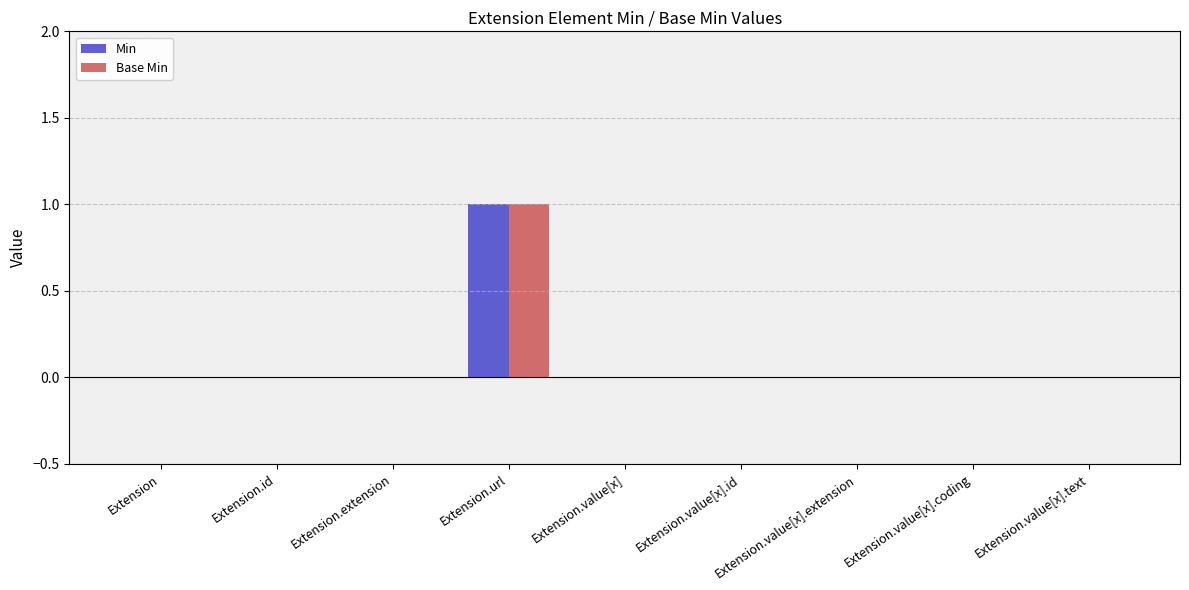

At which label does Min reach its peak?

Extension.url